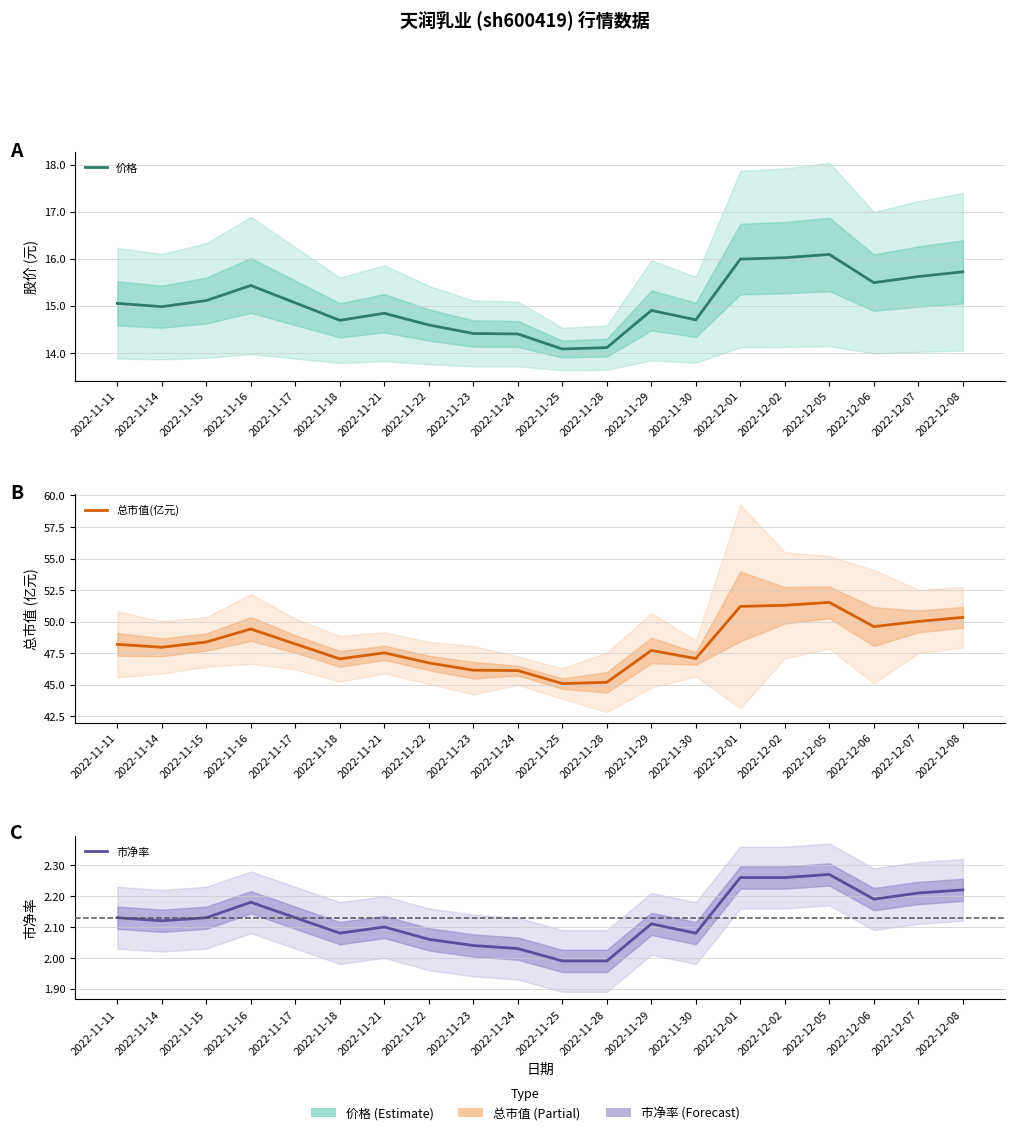

At which category is the sum across all series the highest?

2022-12-05